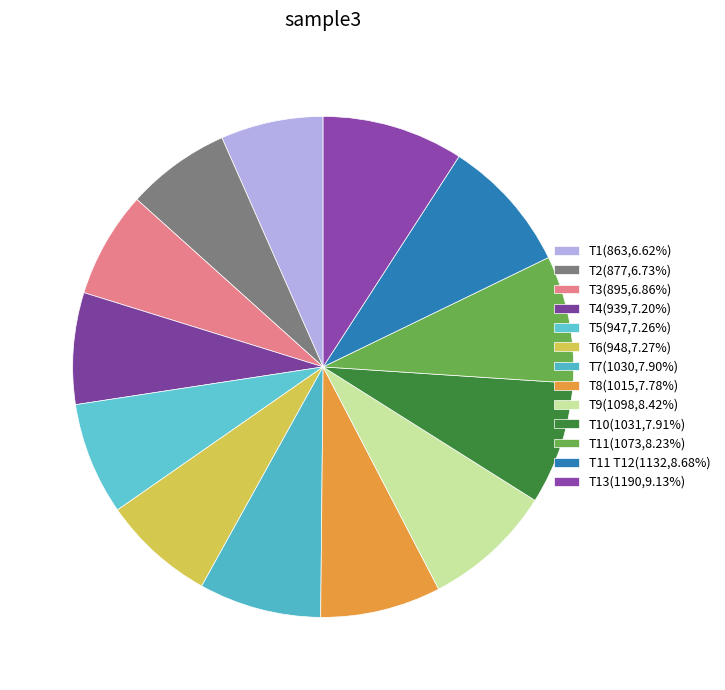

To the nearest percent, what is the difference between the largest and smallest slice percentages?

3%